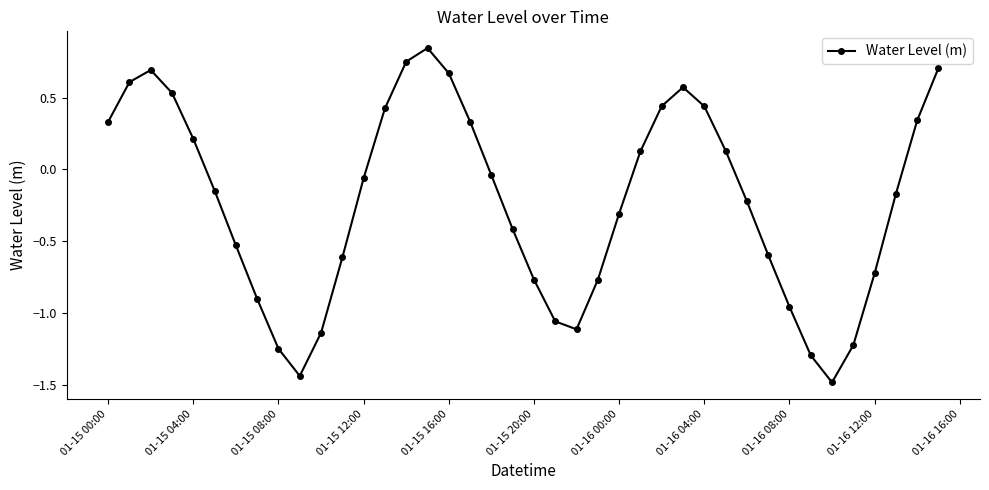

What is the sum of all values?

-9.1